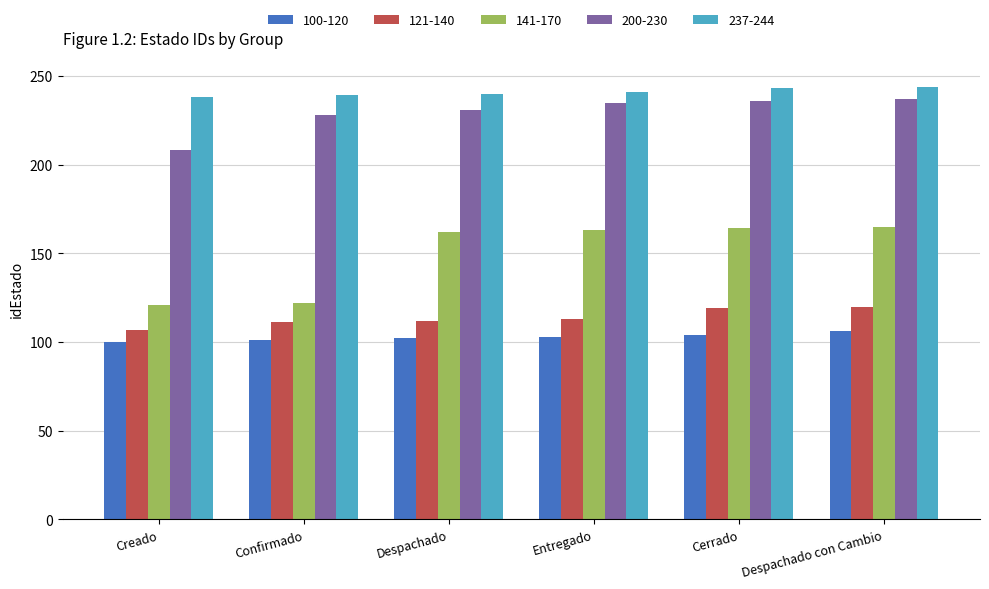

What is the sum of all 200-230 values?

1375